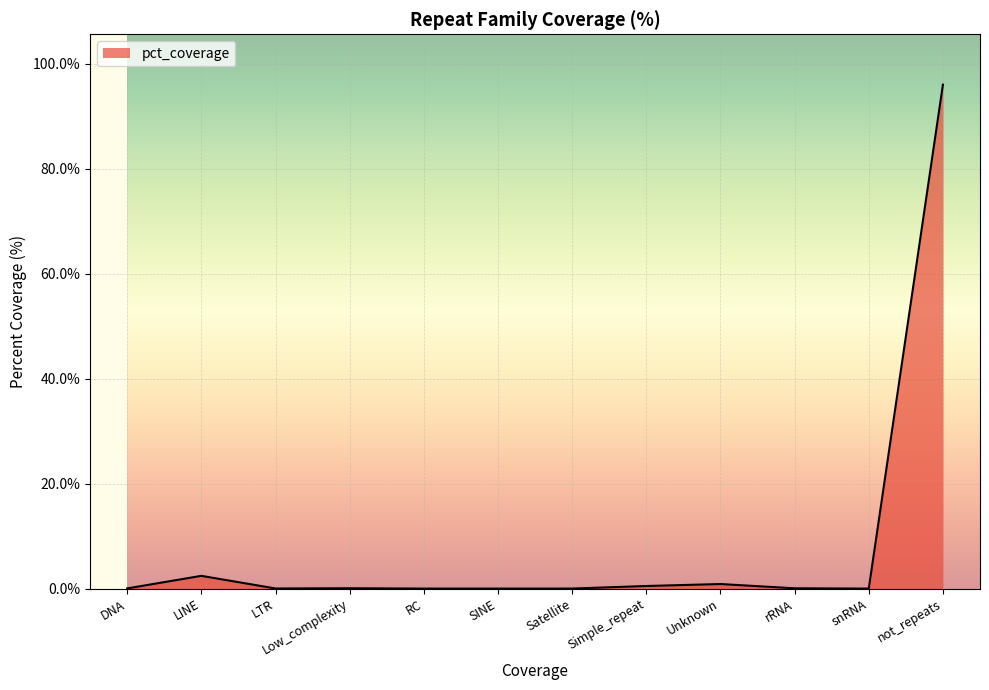

True or false: the data shows 0.0 at snRNA.

True